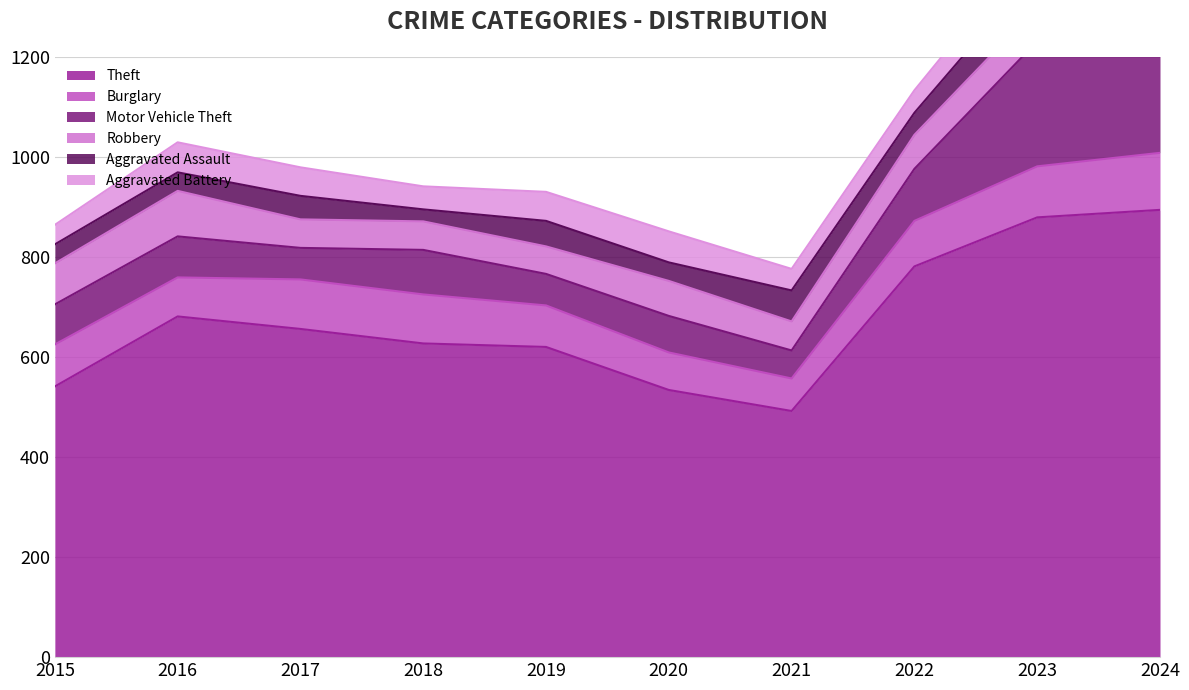

Is it true that Burglary equals 114 at 2024?

True